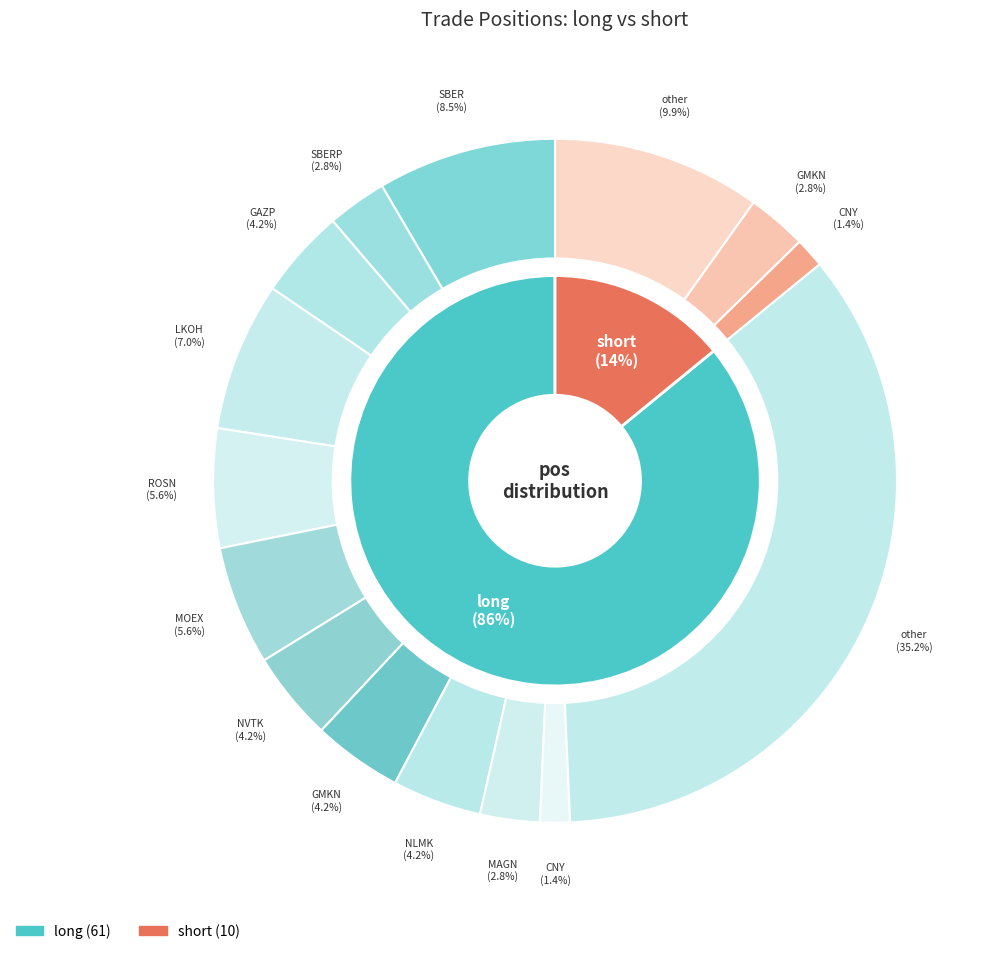

To the nearest percent, what is the average slice percentage?

50%